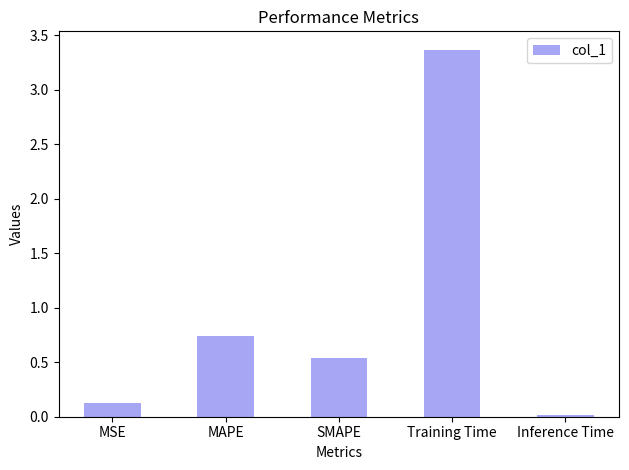

What is the difference between the maximum and minimum values?

3.4